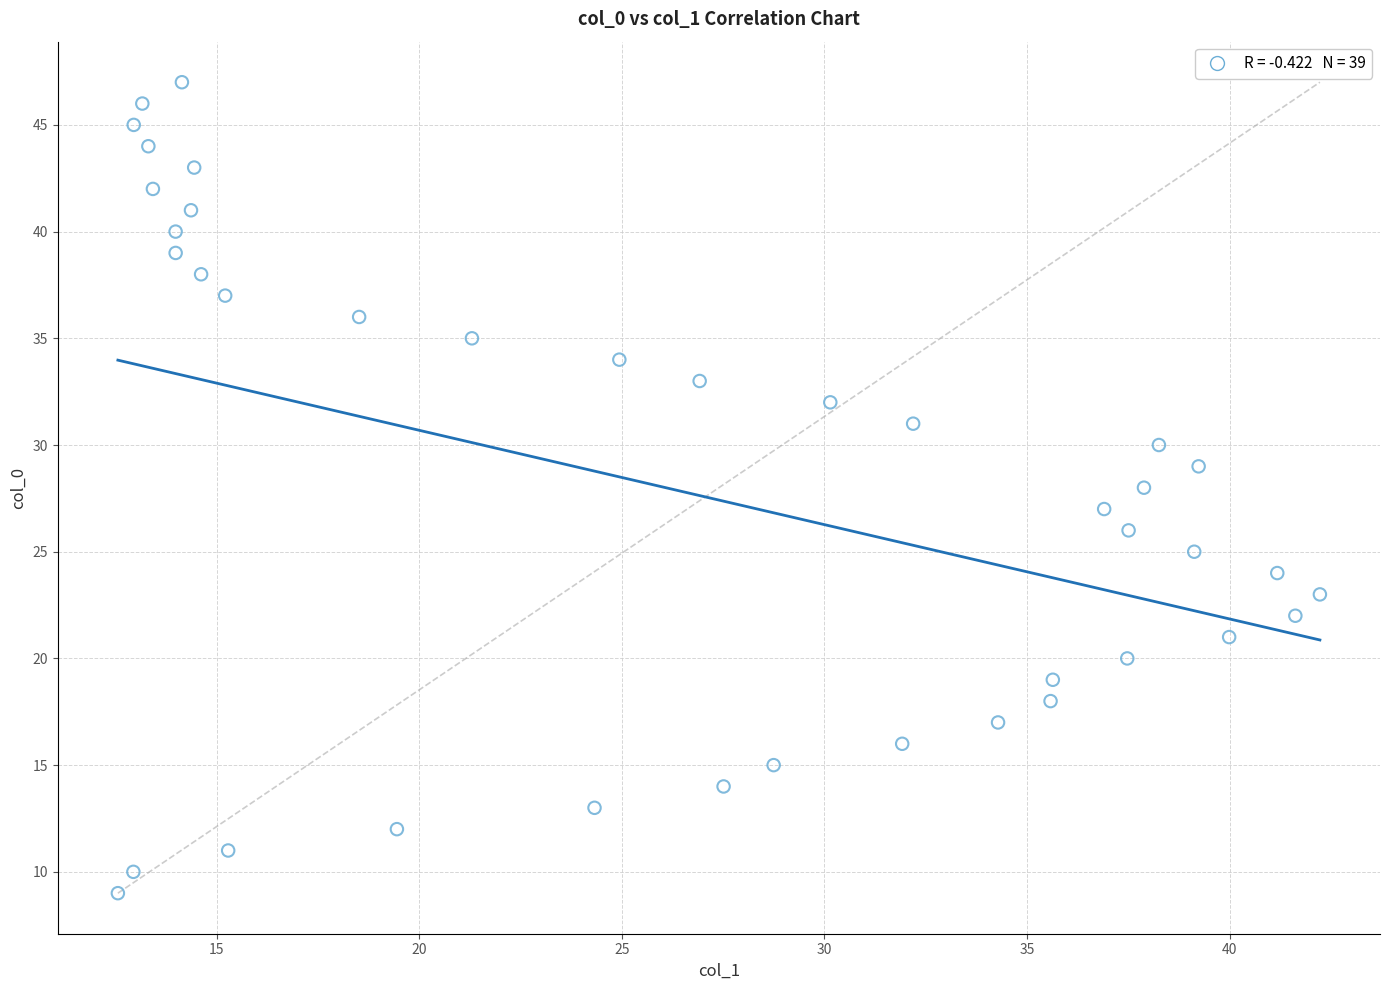

What is the range of Y values (max minus min)?

38